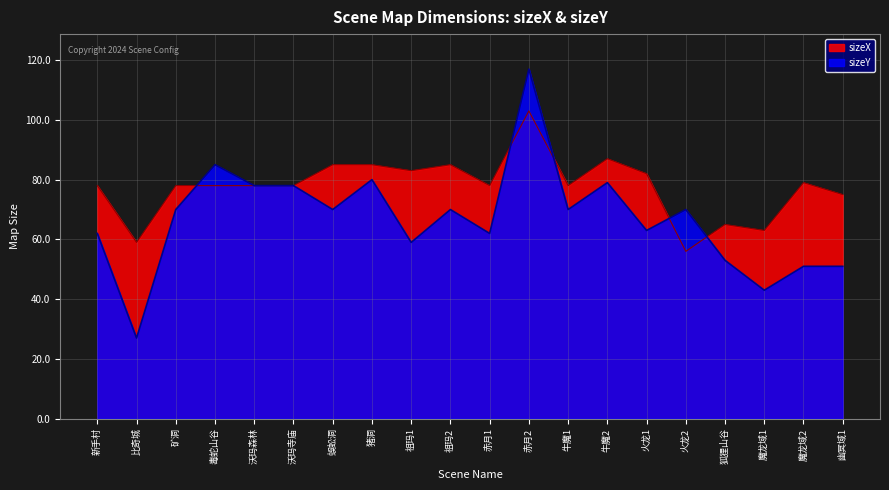

The sizeX series shows 17 at 比奇城. True or false?

False